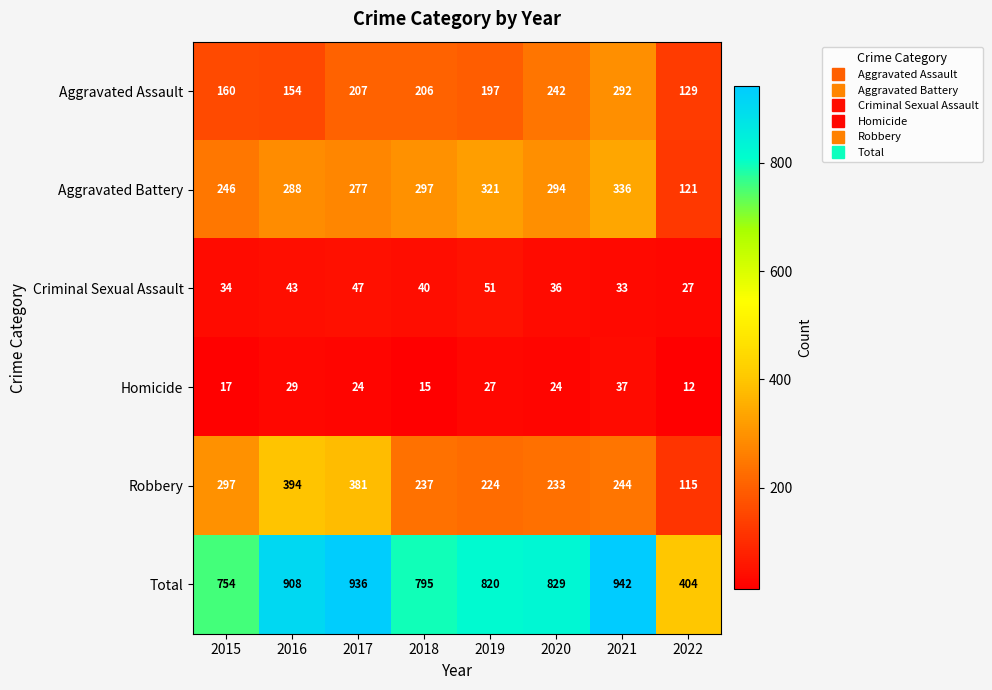

At how many categories does at least one series exceed 841?

3